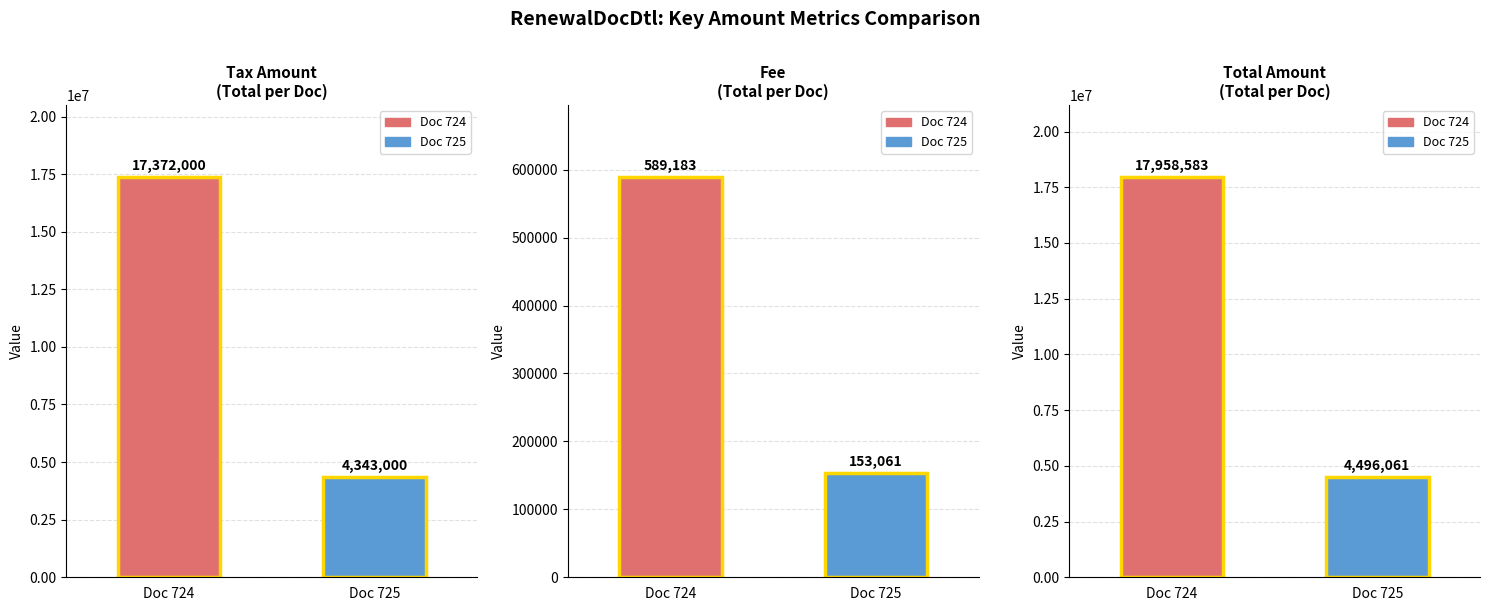

Is the value of Fee at Doc 724 greater than the value of Total at Doc 725?

No